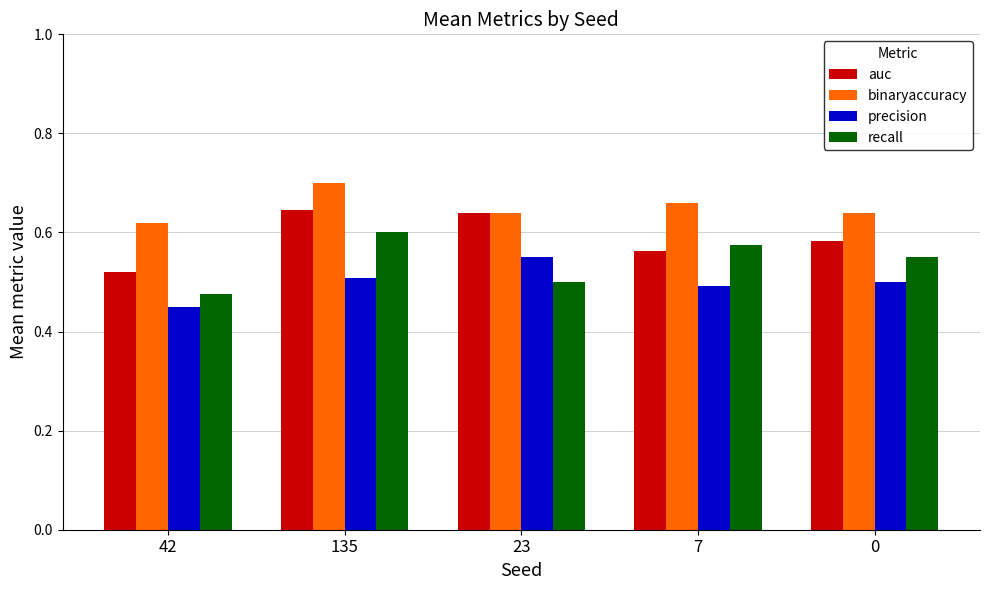

List the series in order of their peak value, lowest first.

precision, recall, auc, binaryaccuracy